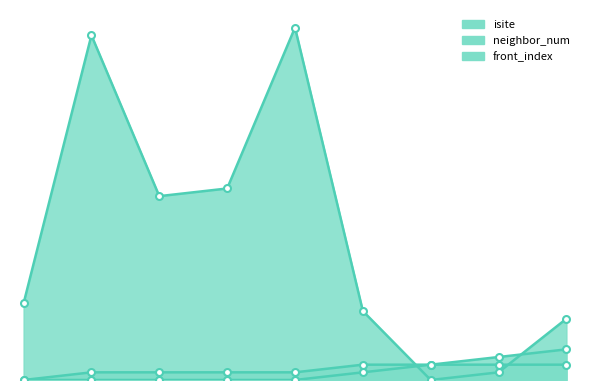

Which category has the highest value across all series?

4